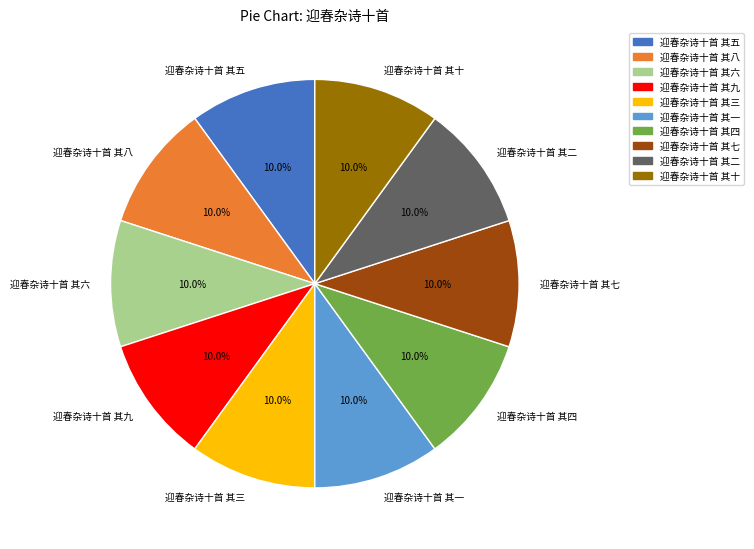

Approximately how many times larger is the value at 迎春杂诗十首 其九 compared to 迎春杂诗十首 其四?

1.0